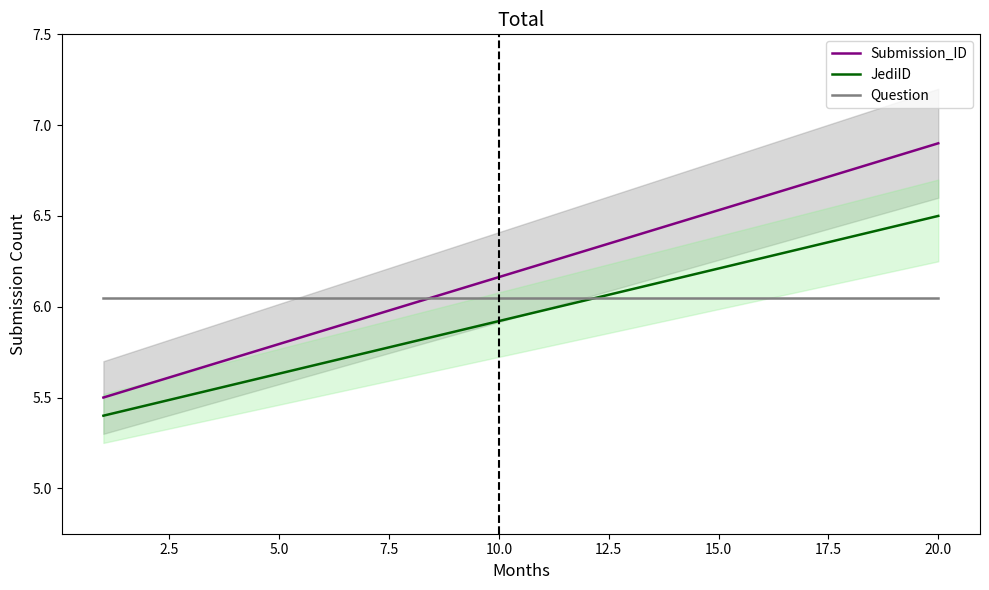

True or false: Submission_ID has more than 1 interior local peaks.

False